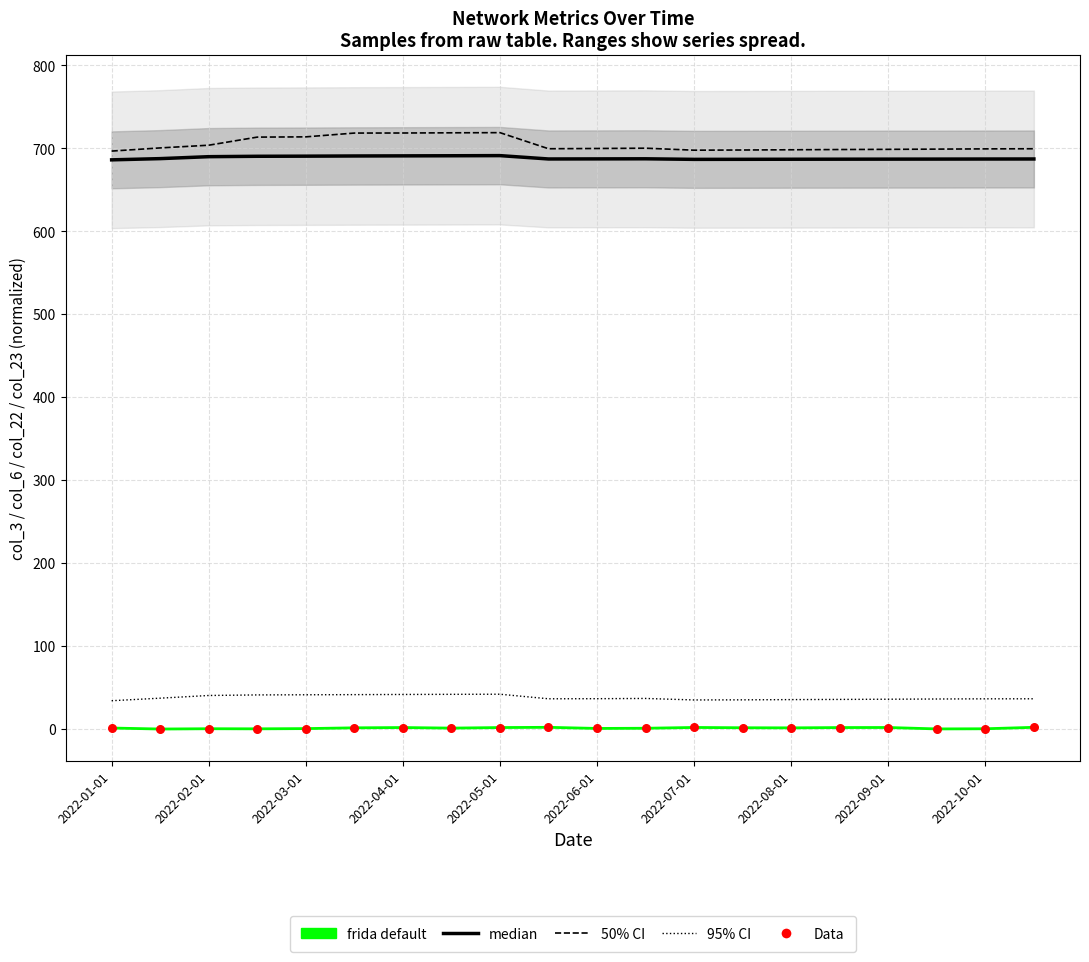

Which series has the largest total across all categories?

50% CI